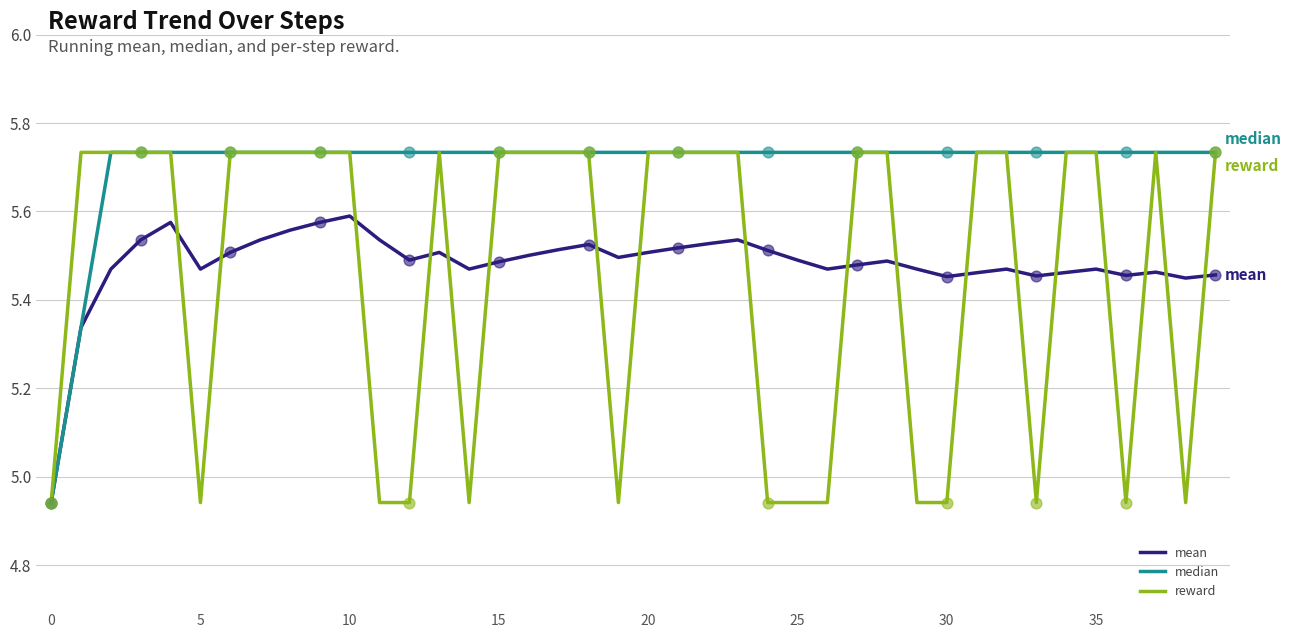

At how many categories does at least one series exceed 5?

39